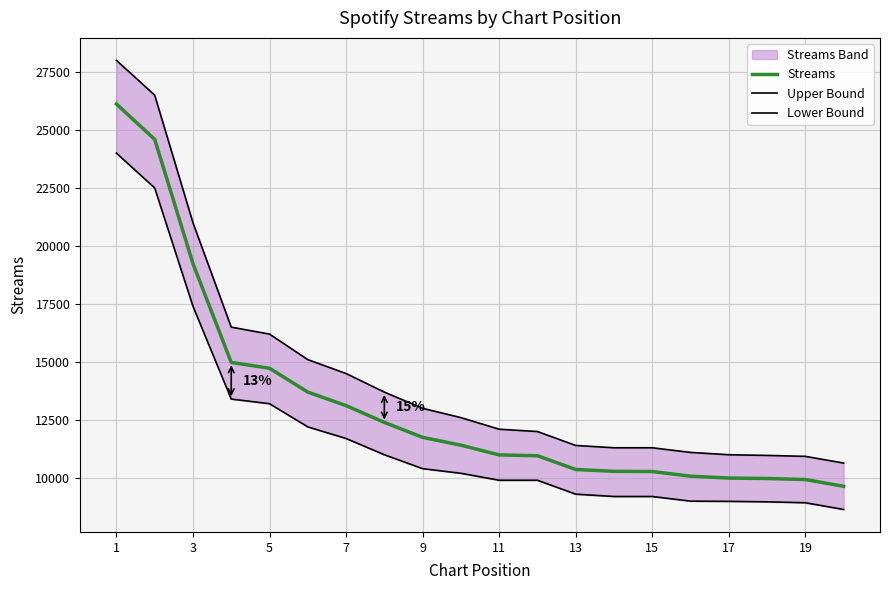

What is the difference between the maximum and minimum values in the Upper Bound series?

17360